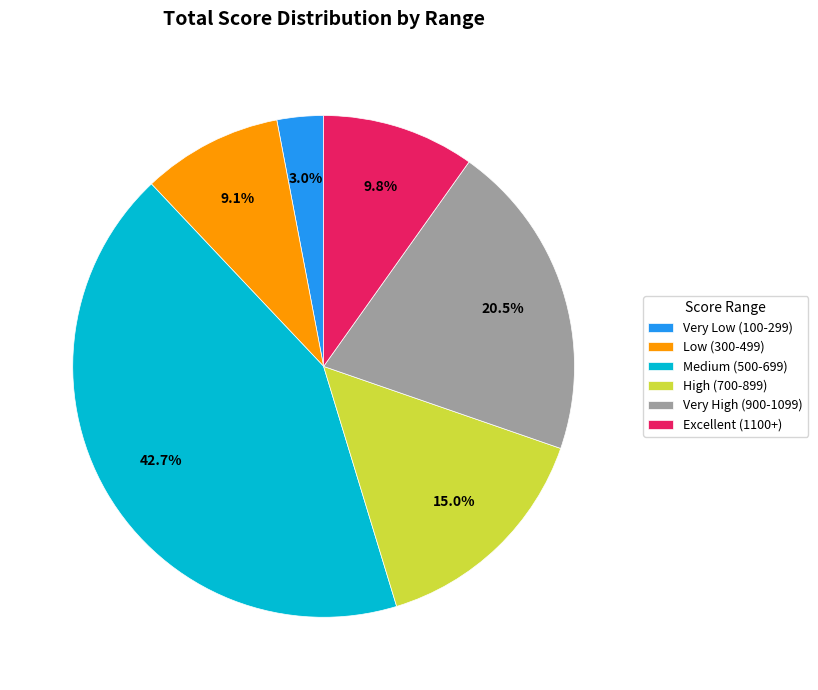

To the nearest percent, what is the average slice percentage?

17%